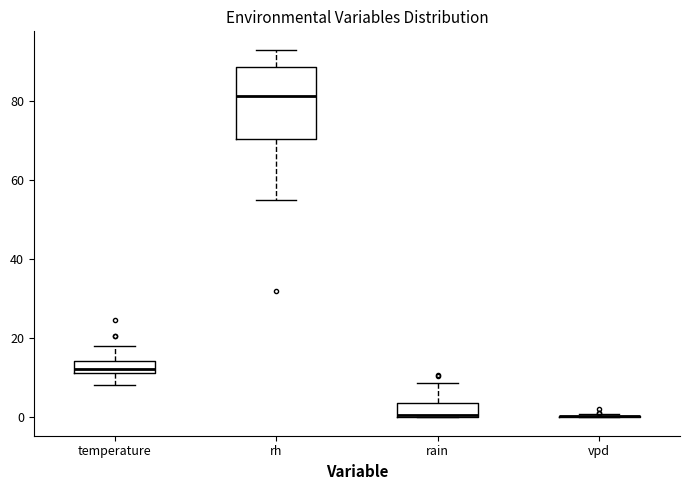

Which box is the tallest, from its lower edge to its upper edge?

rh